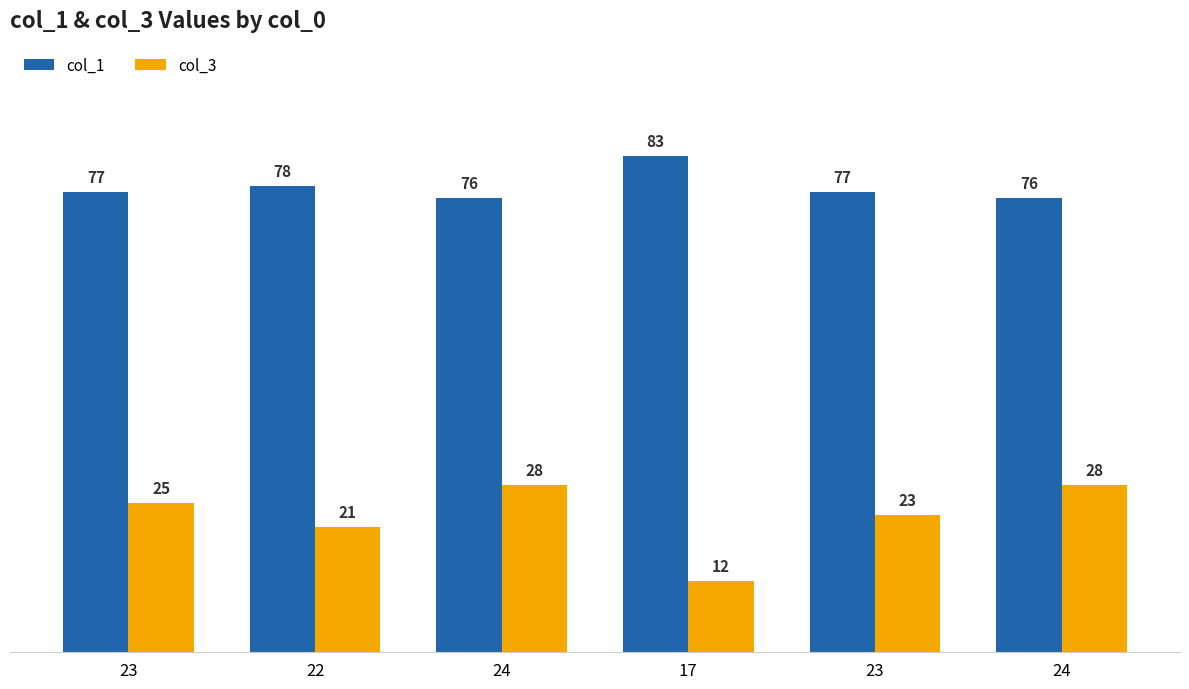

Rank the categories by col_1 value from highest to lowest.

17, 22, 23, 23, 24, 24